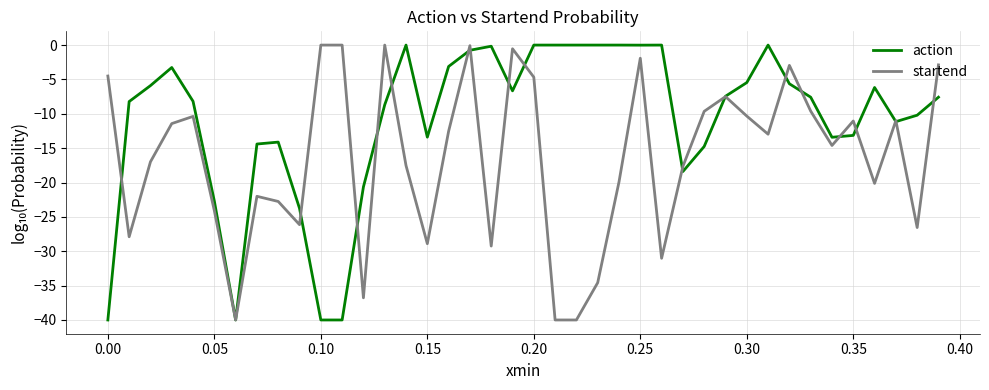

List the series in order of their overall mean, highest first.

action, startend